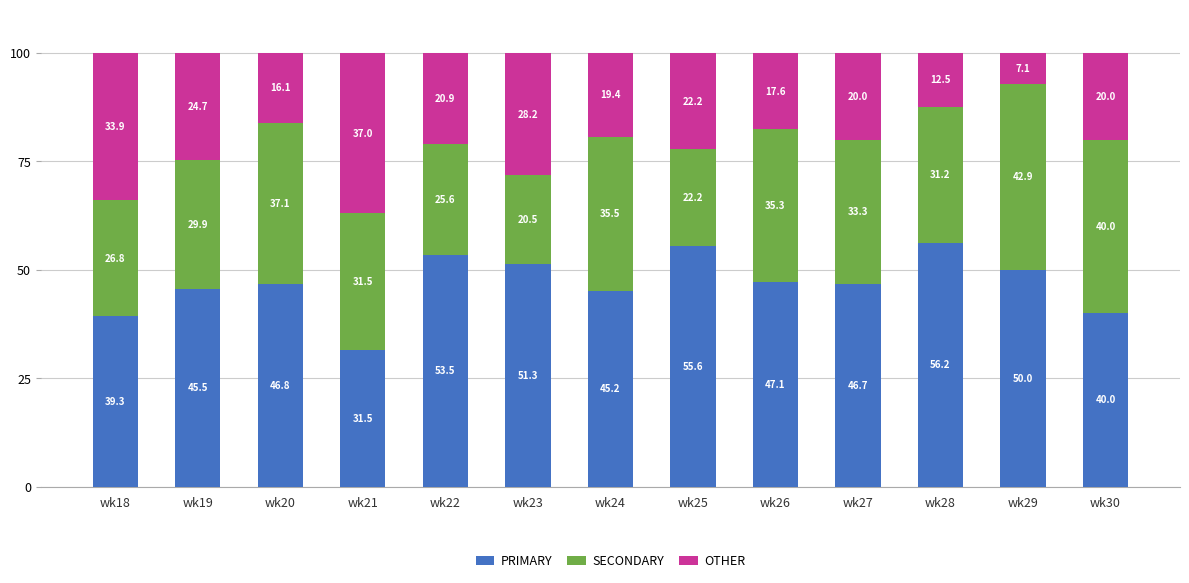

What are all the series names shown in the legend?

PRIMARY, SECONDARY, OTHER